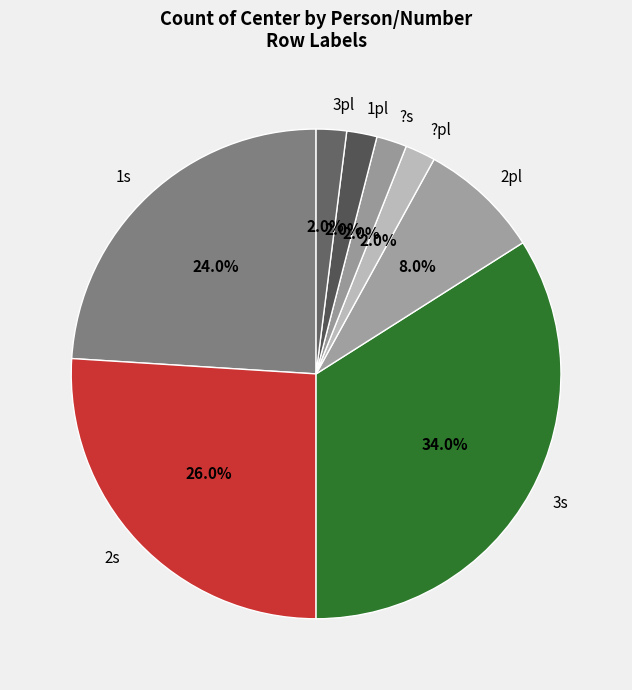

To the nearest percent, what is the difference between the largest and smallest slice percentages?

32%